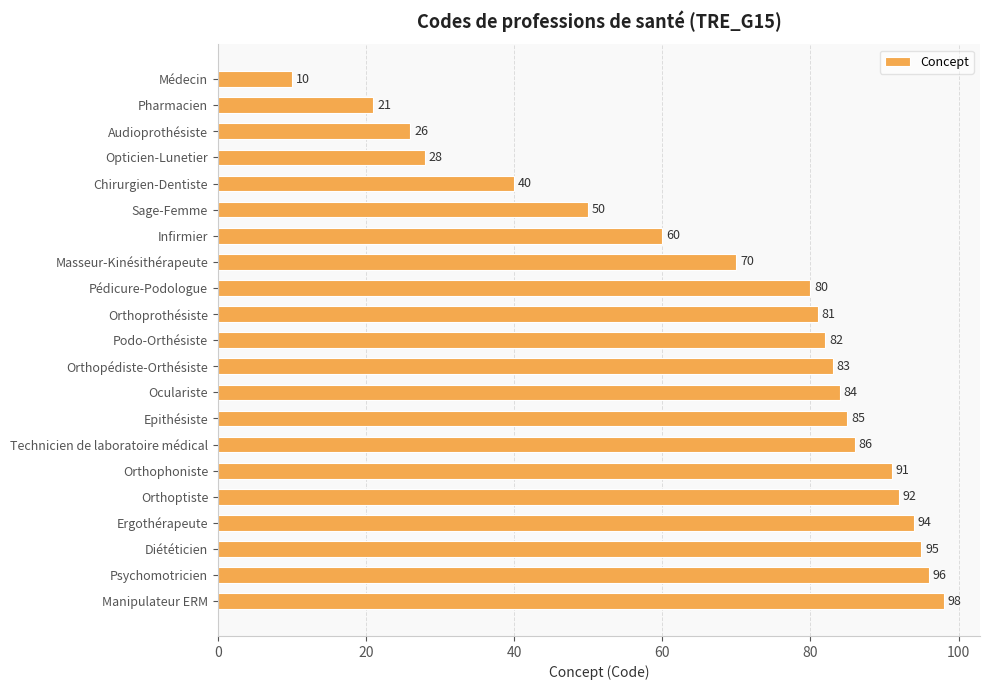

Rank the categories by value from lowest to highest.

Médecin, Pharmacien, Audioprothésiste, Opticien-Lunetier, Chirurgien-Dentiste, Sage-Femme, Infirmier, Masseur-Kinésithérapeute, Pédicure-Podologue, Orthoprothésiste, Podo-Orthésiste, Orthopédiste-Orthésiste, Oculariste, Epithésiste, Technicien de laboratoire médical, Orthophoniste, Orthoptiste, Ergothérapeute, Diététicien, Psychomotricien, Manipulateur ERM